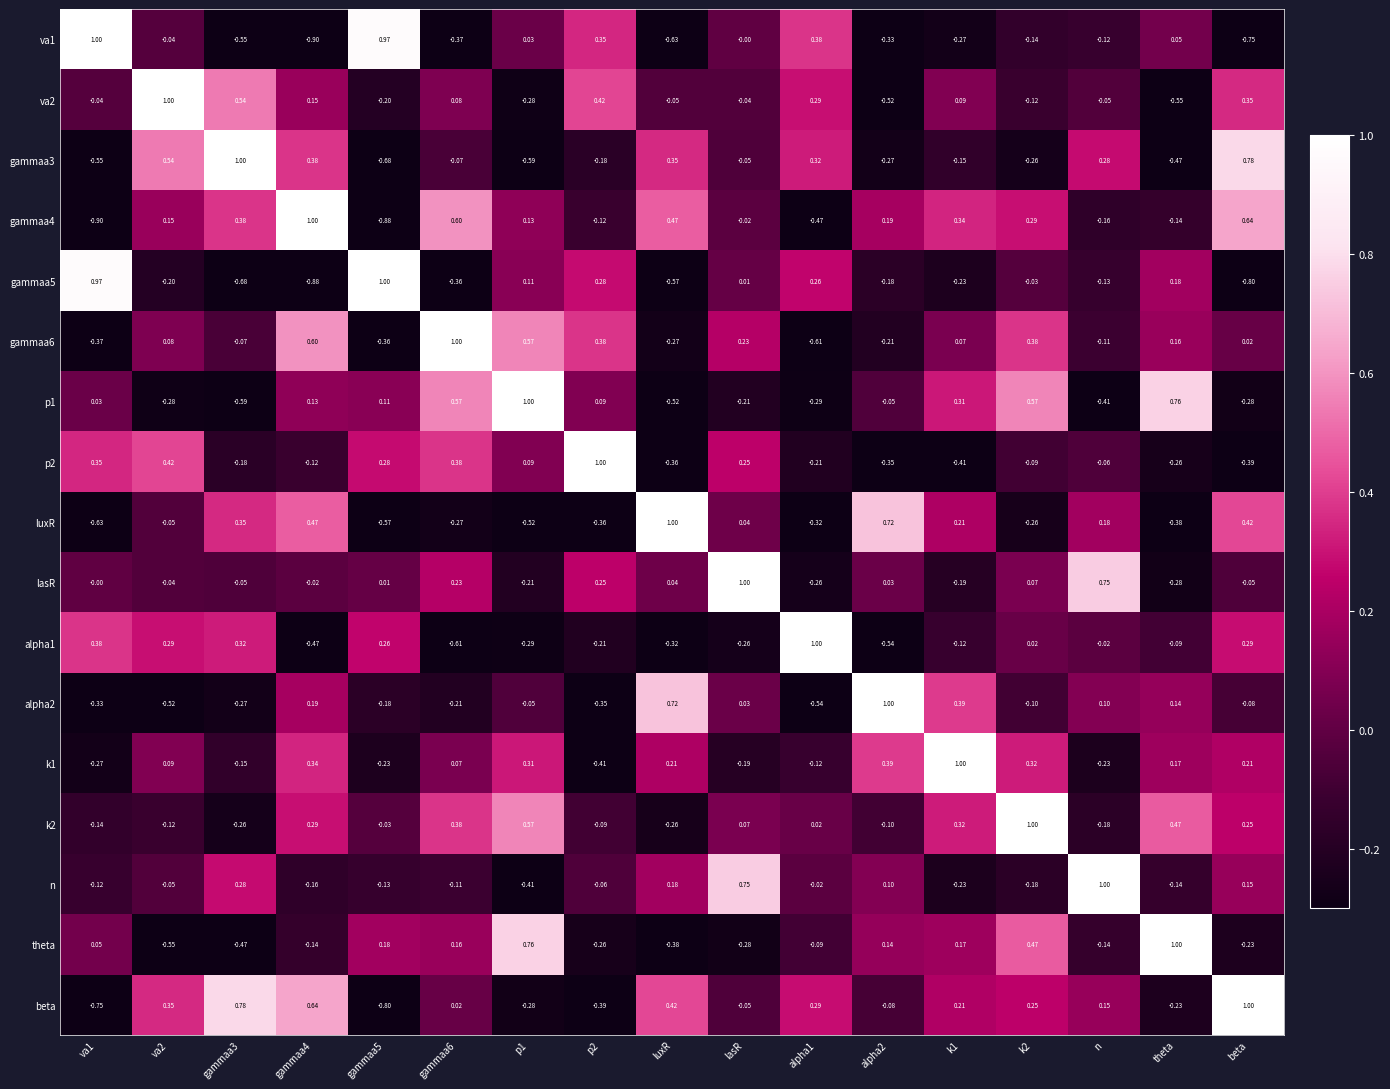

Which category has the lowest value in the va2 series?

theta